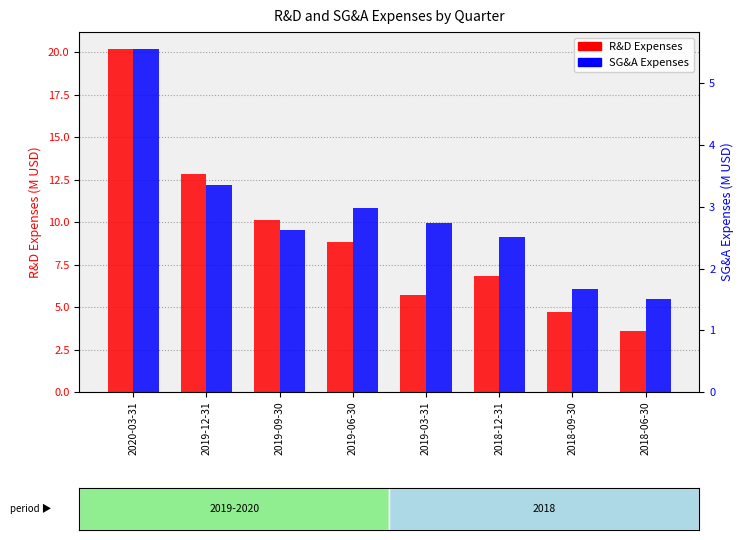

At which category is the sum across all series the highest?

2020-03-31